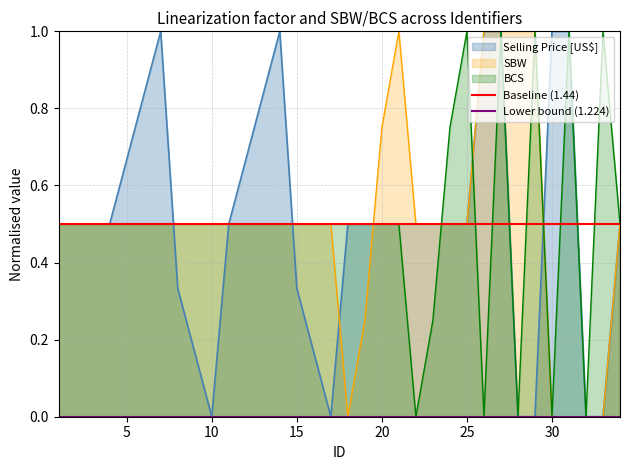

True or false: SBW has a value of 0.5 at 25.

True